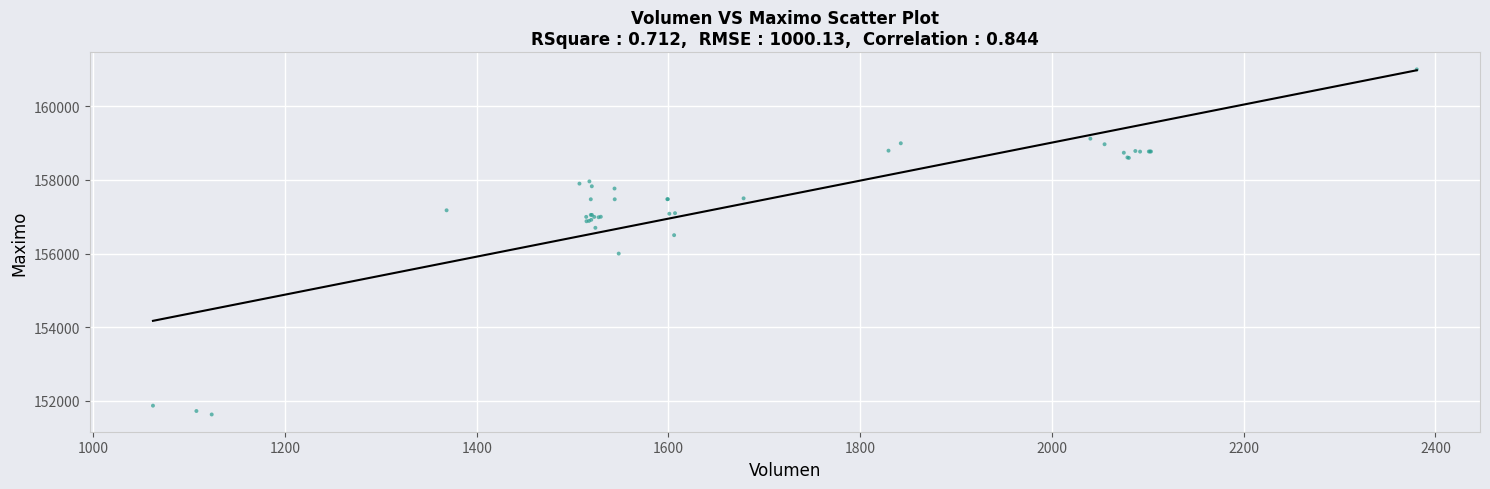

What Y value in the scatter plot is closest to 156316?

156500